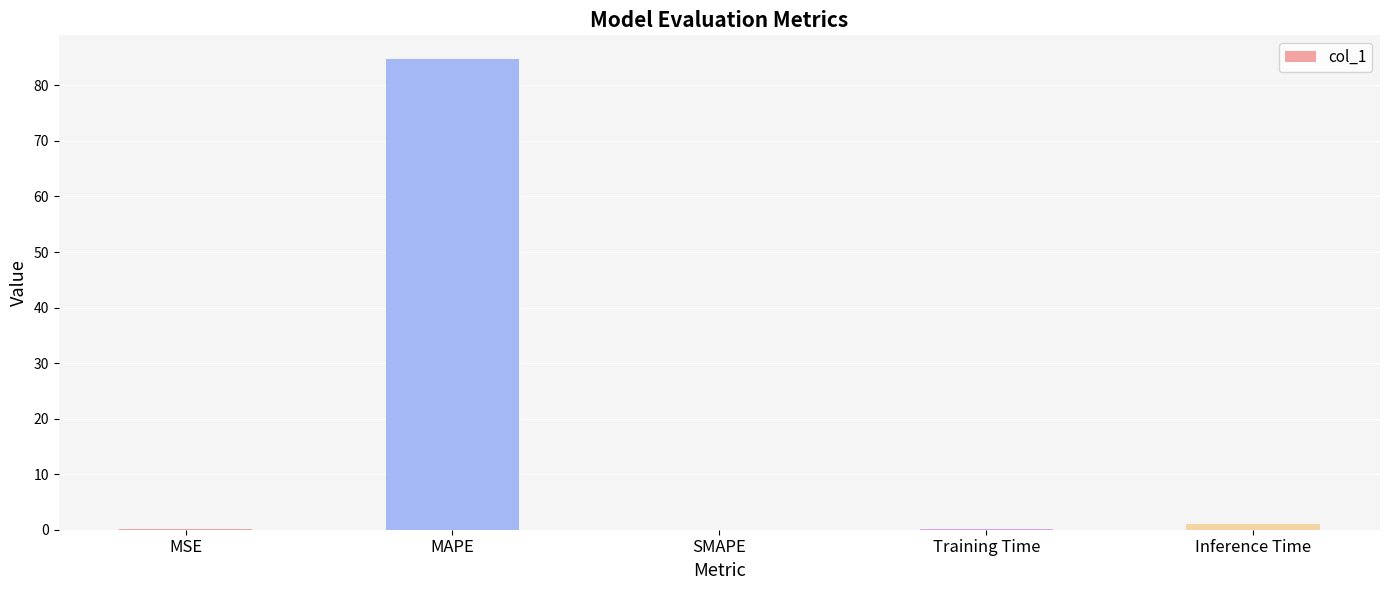

True or false: the data shows -58.1 at SMAPE.

False